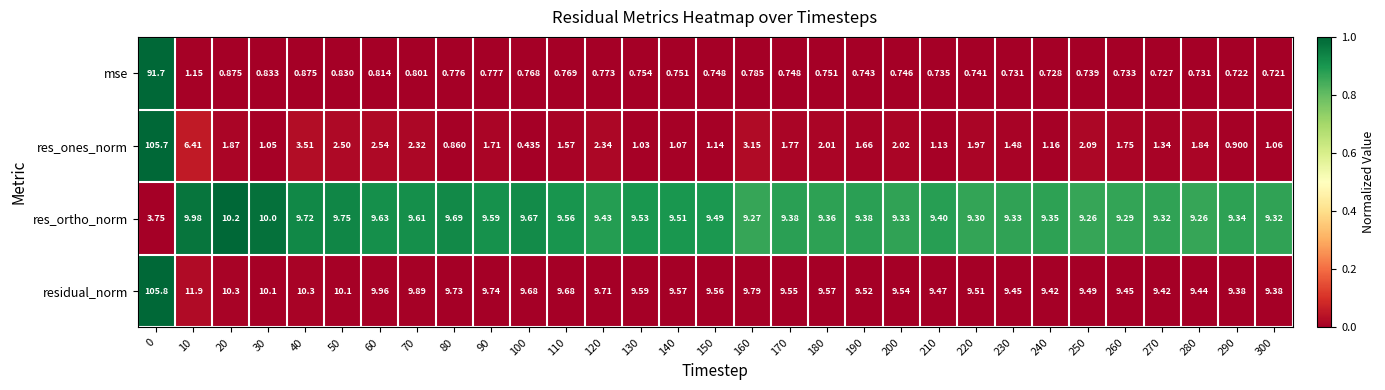

Is the value of res_ones_norm at 270 greater than the value of res_ortho_norm at 140?

No